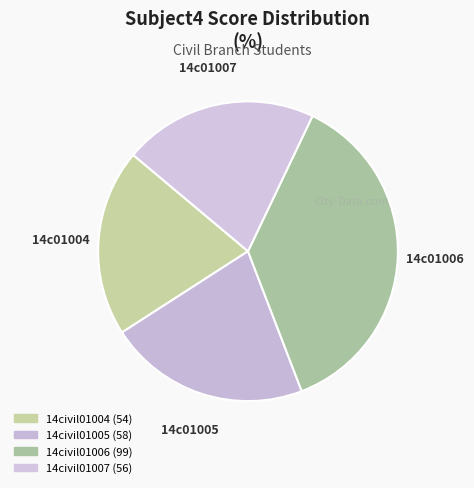

Is 14civil01004 the majority of the pie?

No